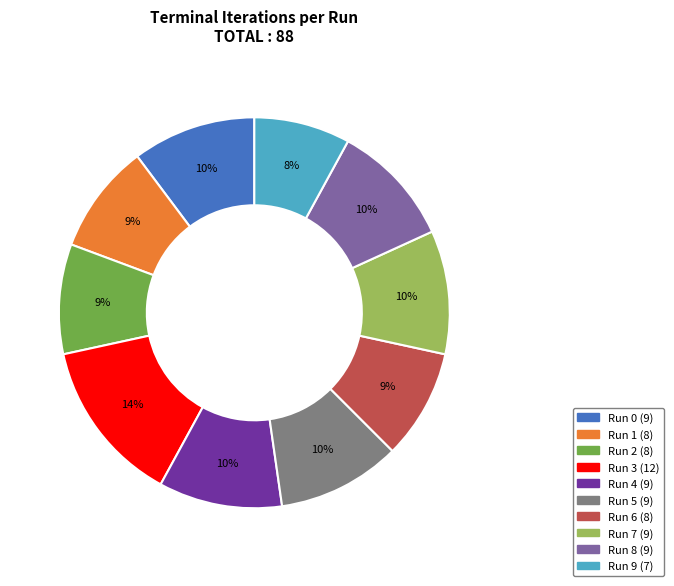

The Run 6 slice represents 15% of the pie. True or false?

False